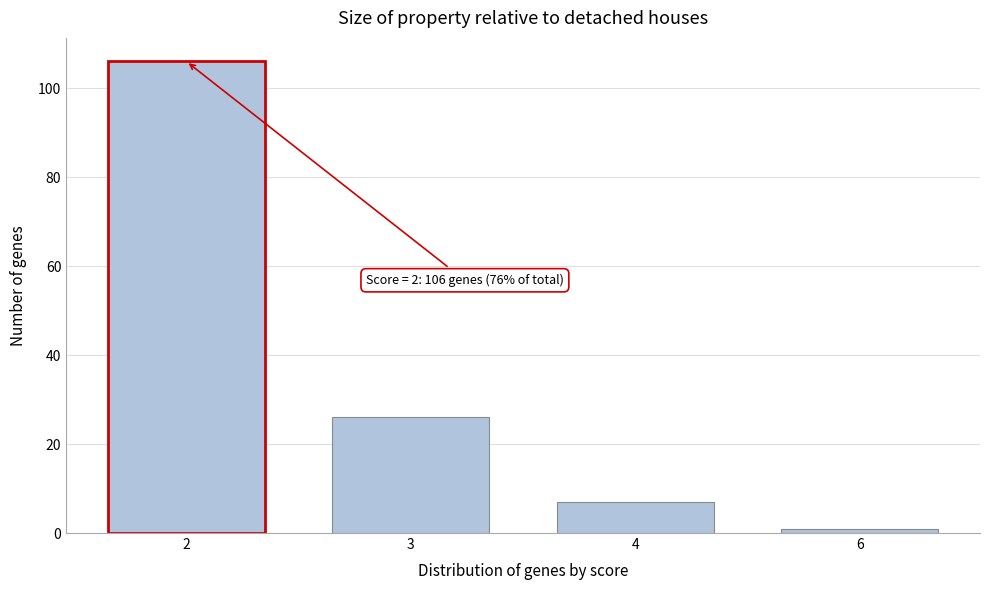

Reading left to right, transcribe all the data shown in this chart.

2=106	3=26	4=7	6=1